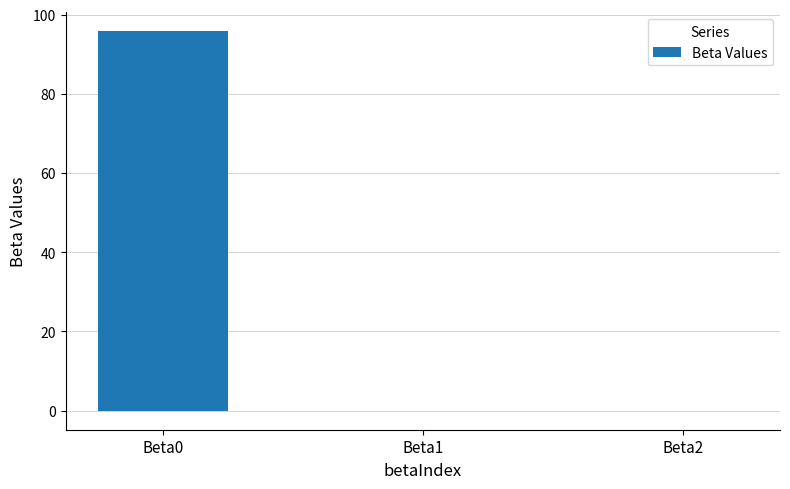

What is the greatest value displayed?

95.8